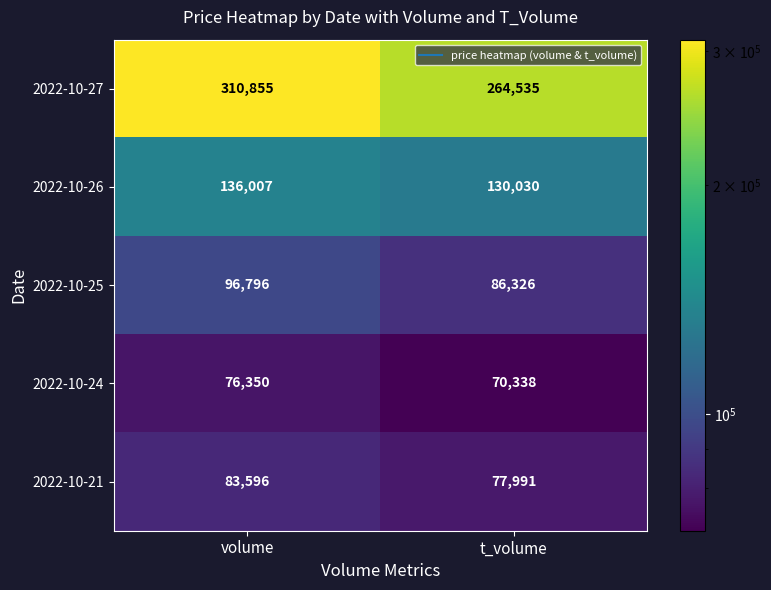

At how many categories does at least one series exceed 115247?

2